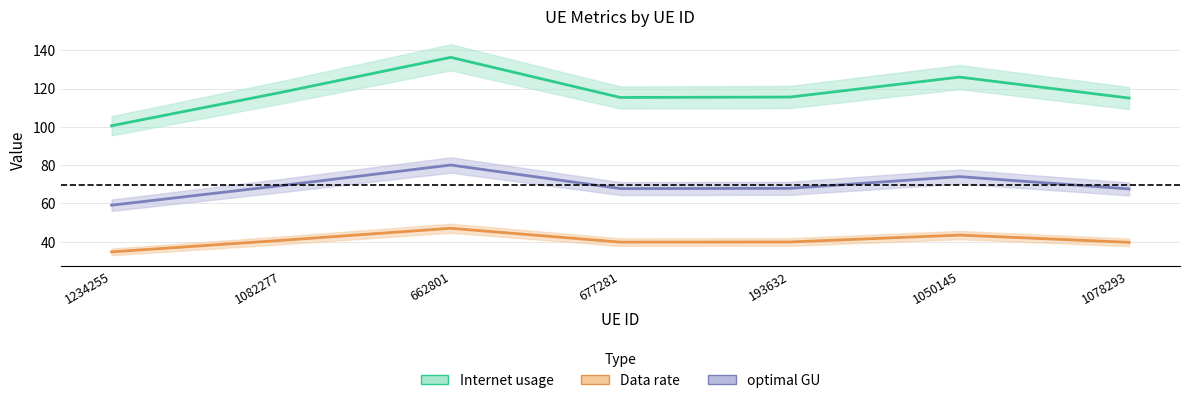

Does the chart have visible grid lines?

Yes